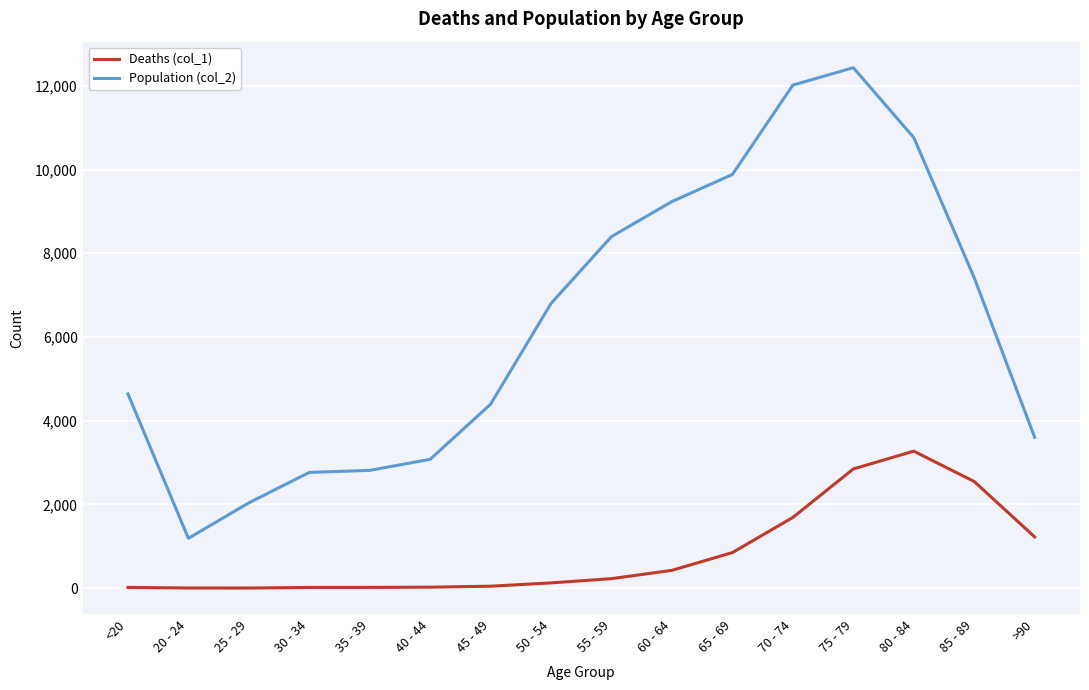

In Deaths (col_1), how many points are lower than both neighbors (excluding endpoints)?

1